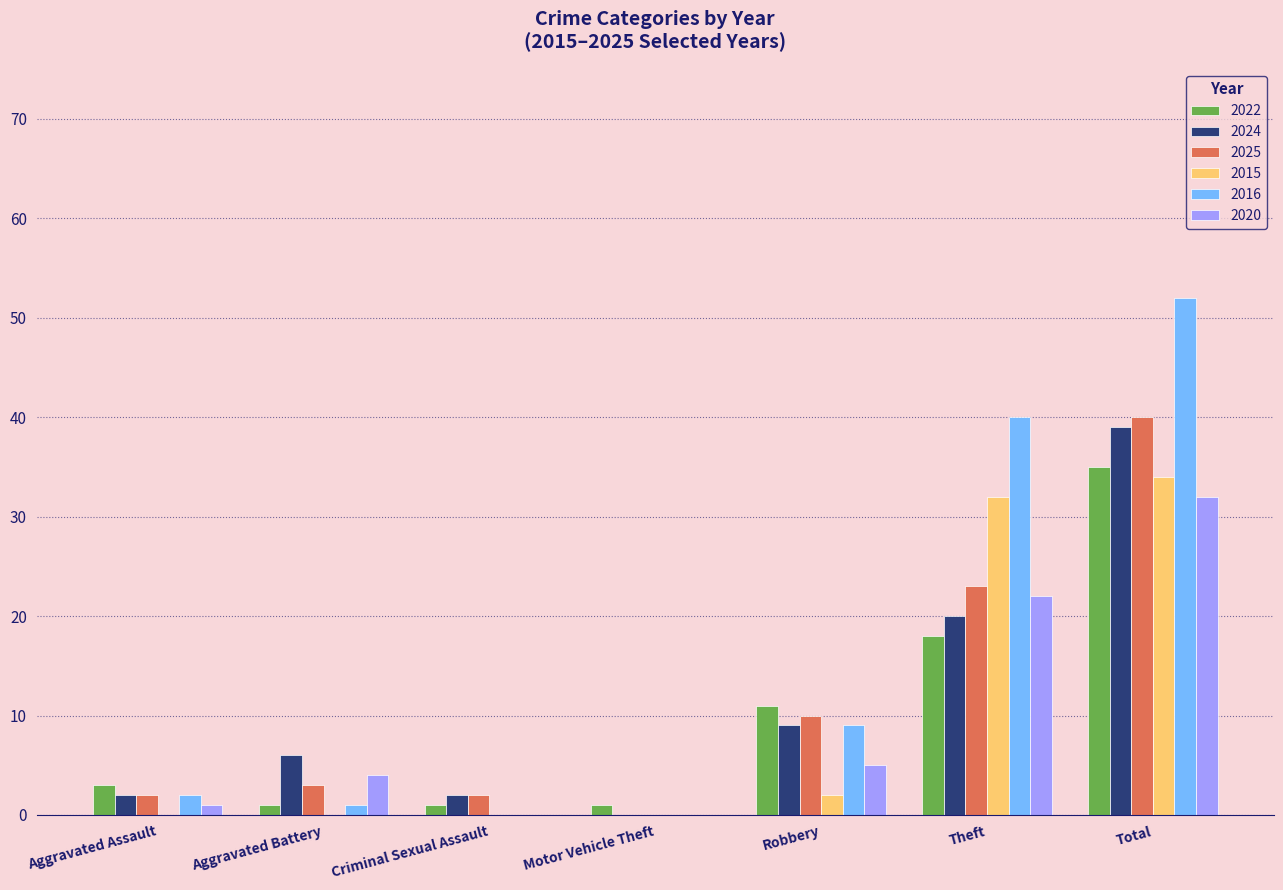

Is it true that 2024 equals 6 at Aggravated Battery?

True